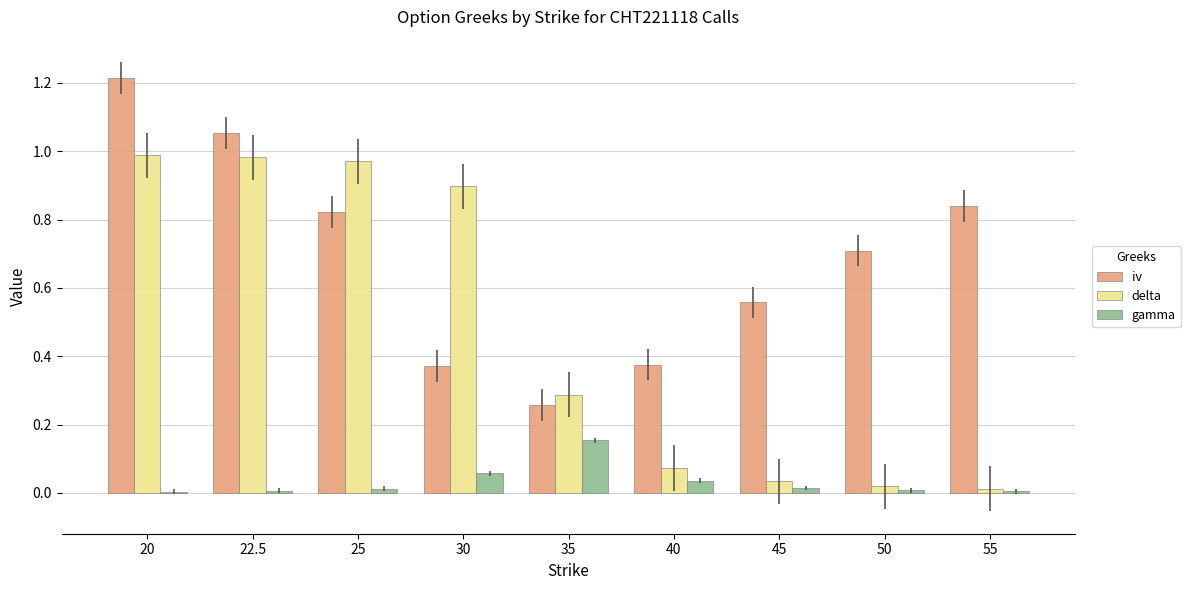

Is the value of delta at 35 greater than the value of iv at 35?

Yes